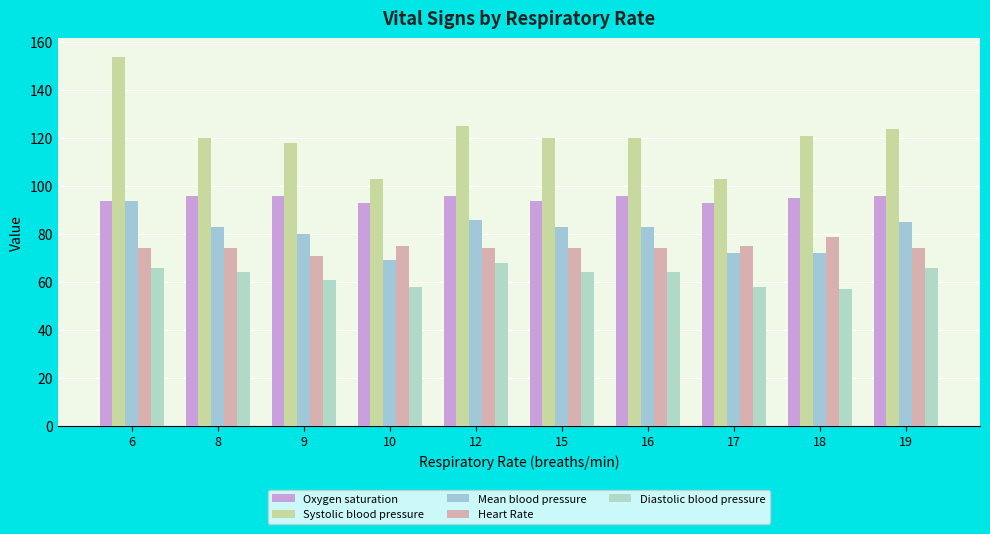

At which label is Systolic blood pressure closest to 128?

12